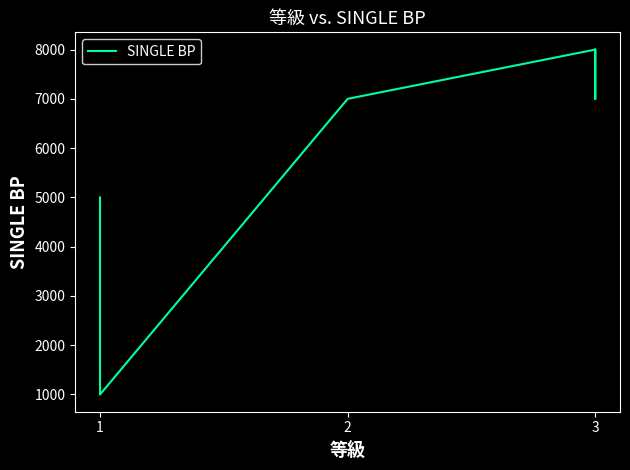

How many points are lower than both their immediate neighbors (excluding endpoints)?

2